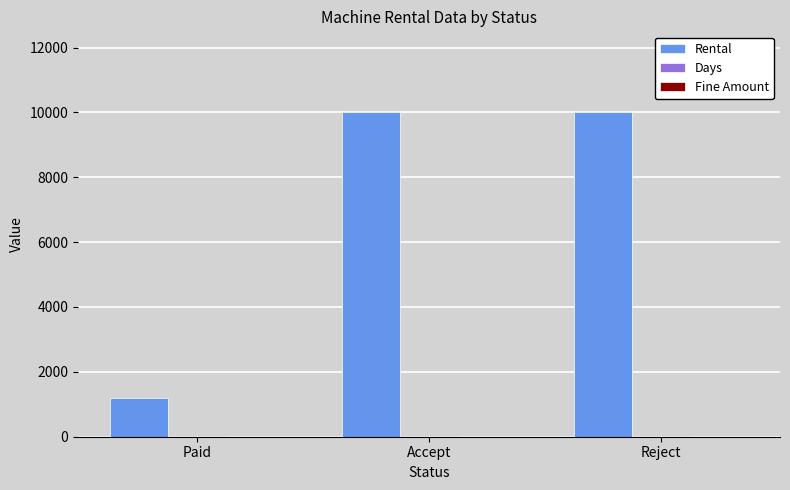

Which series changed the most between Paid and Reject?

Rental